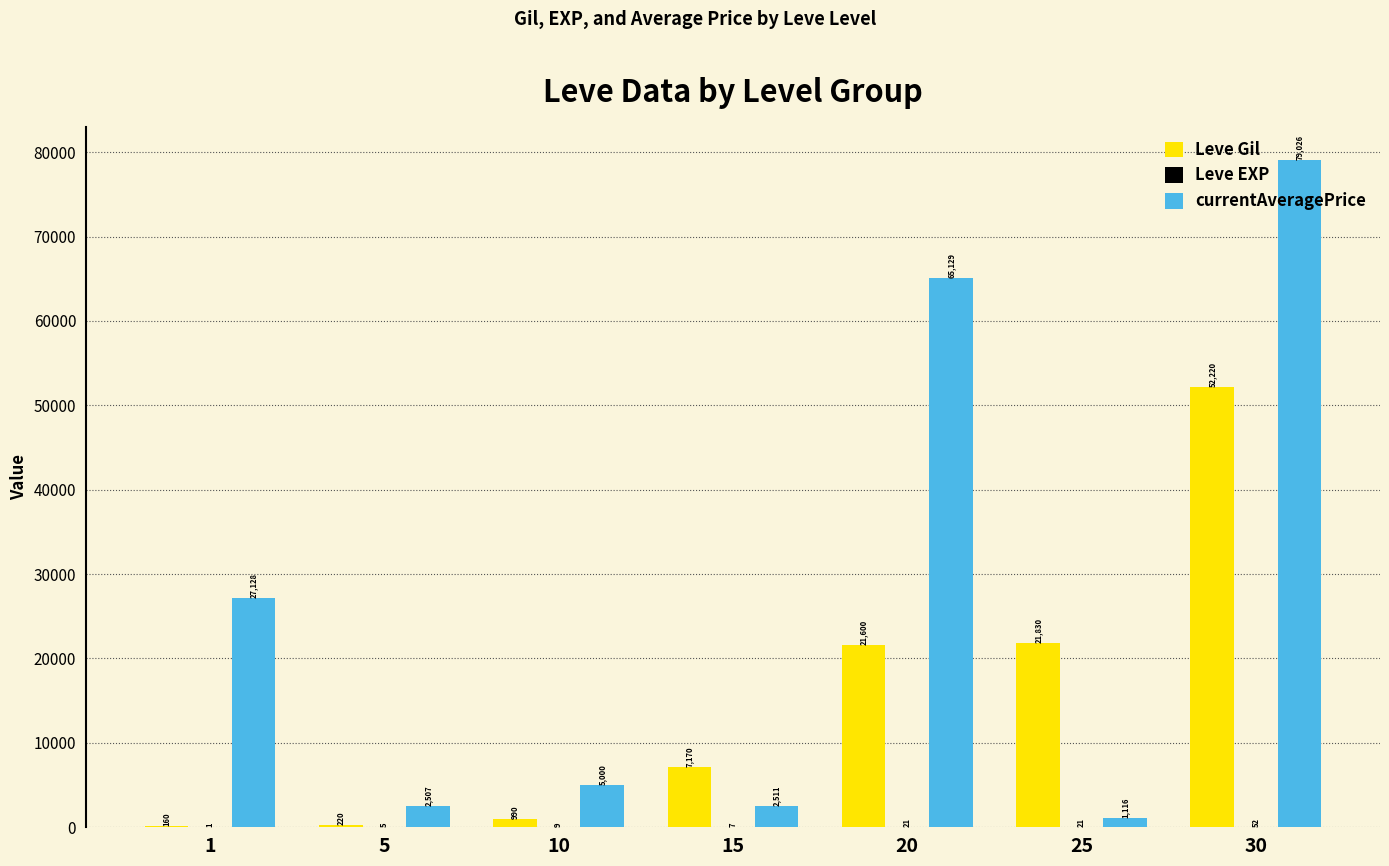

Which category has the highest value across all series?

30